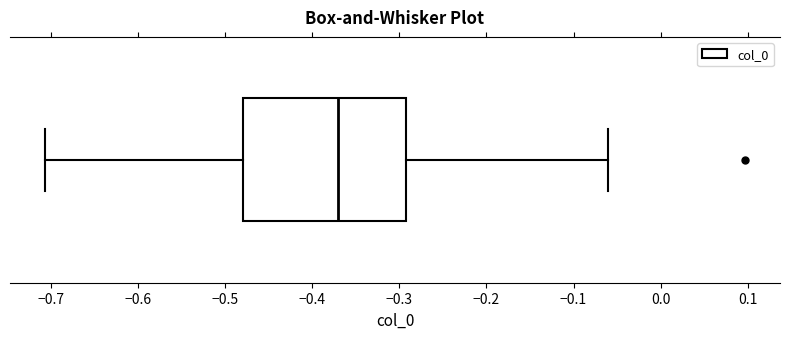

Where does the median line of the box sit on the x-axis? The values are not printed on the chart, so give them approximately, as read against the axis.

-0.37